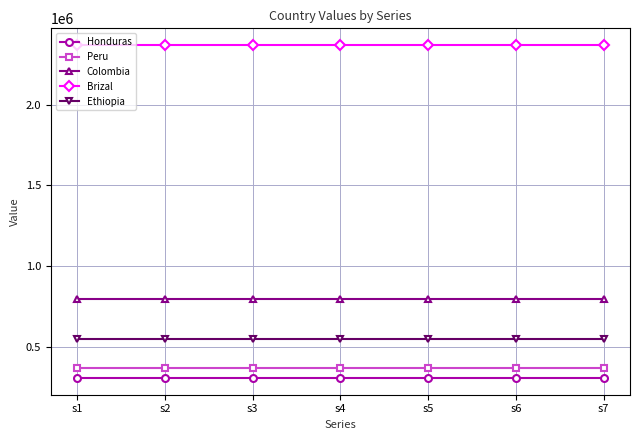

What is the greatest value displayed?

2371254